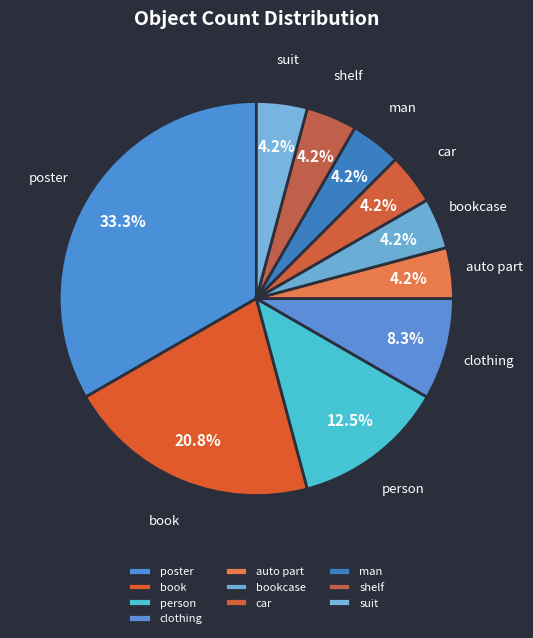

Is there a majority slice in this chart?

No